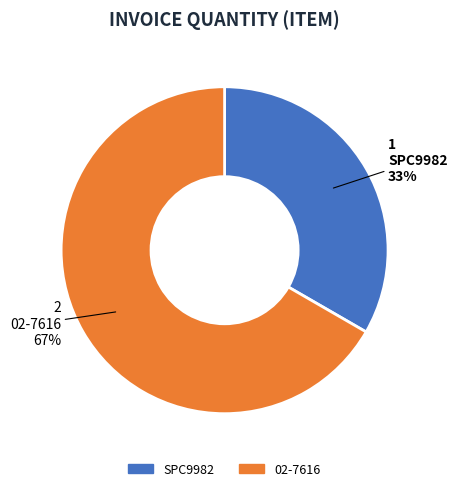

Does SPC9982 represent more than half of the total?

No